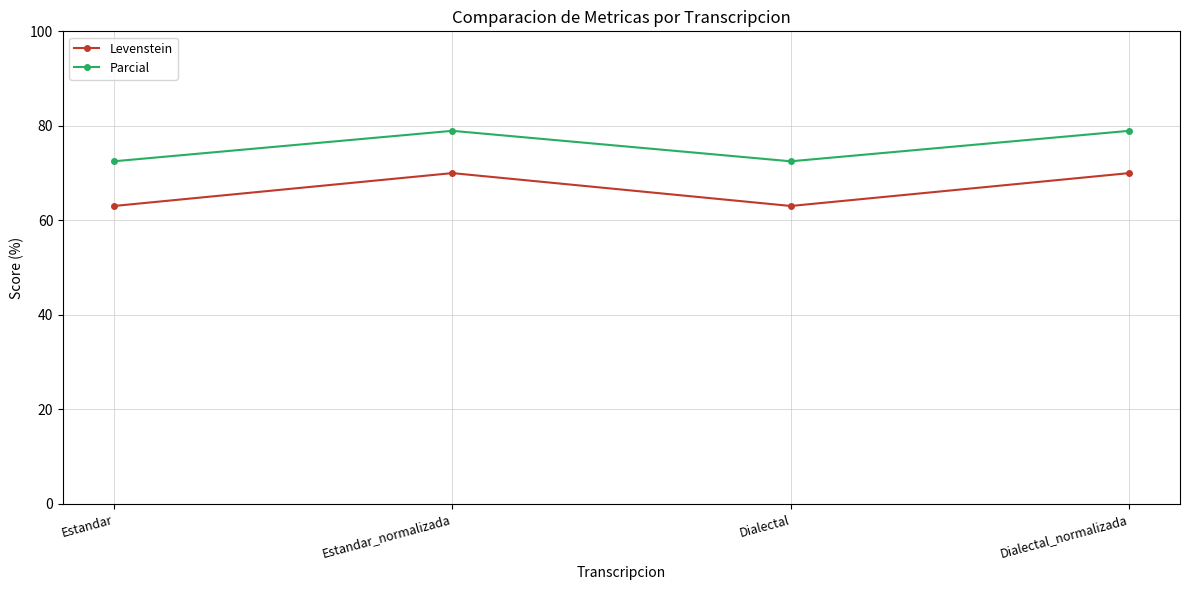

What position from the right is Dialectal?

2